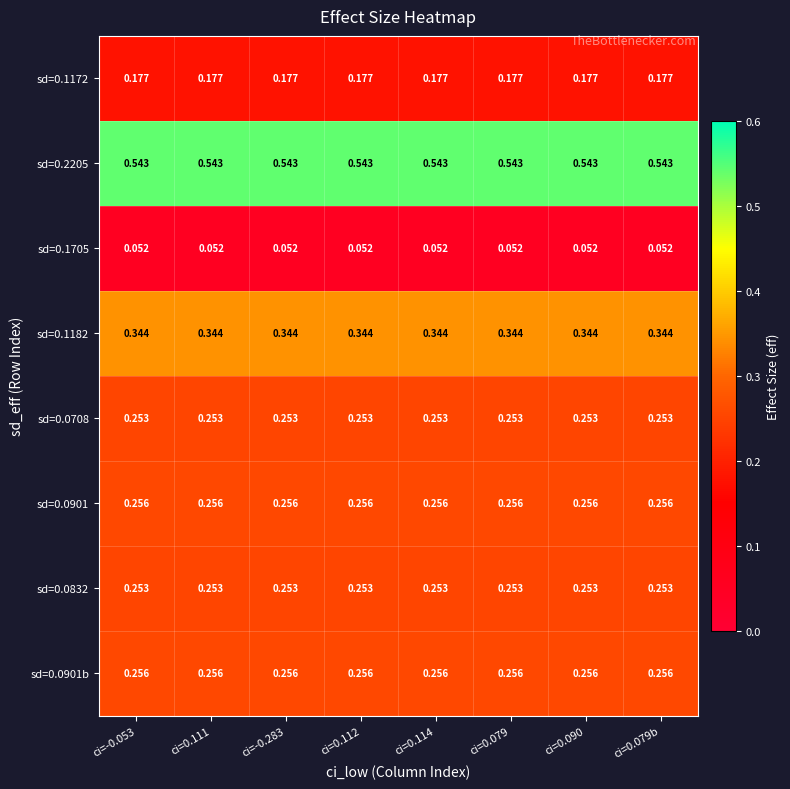

Is the value of sd=0.2205 at ci=0.112 greater than the value of sd=0.1182 at ci=-0.053?

Yes